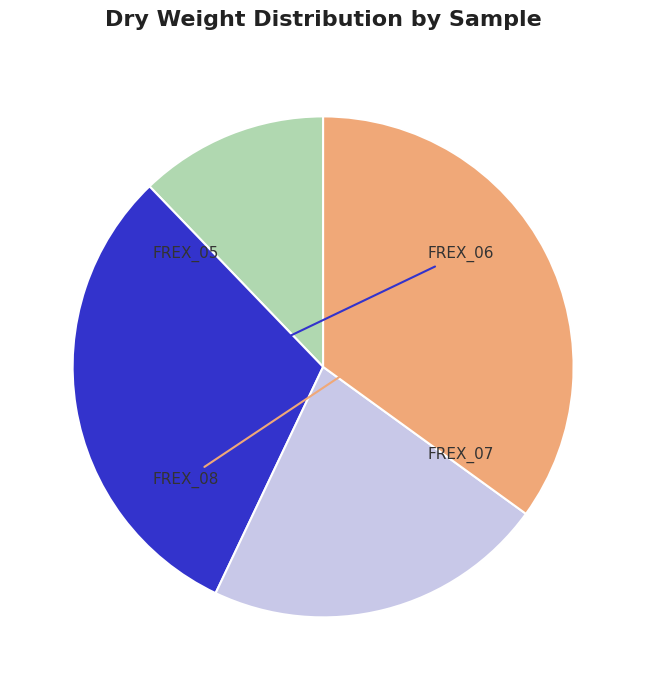

Is there a majority slice in this chart?

No